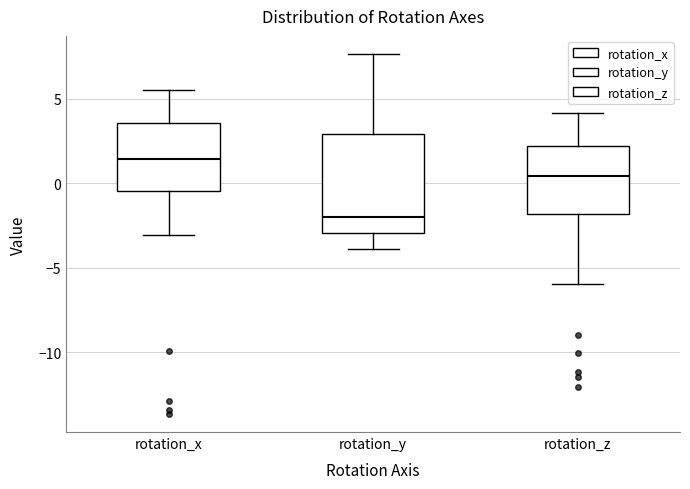

Reading left to right, transcribe this box plot: for each box, give where its median line is, the range the box spans, and where its two whiskers end, as read against the y-axis. The values are not printed on the chart, so give them approximately, as read against the axis.

rotation_x: median 1.5, box -0.5 to 3.5, whiskers -3.0 to 5.5
rotation_y: median -2.0, box -3.0 to 3.0, whiskers -4.0 to 7.5
rotation_z: median 0.5, box -2.0 to 2.0, whiskers -6.0 to 4.0